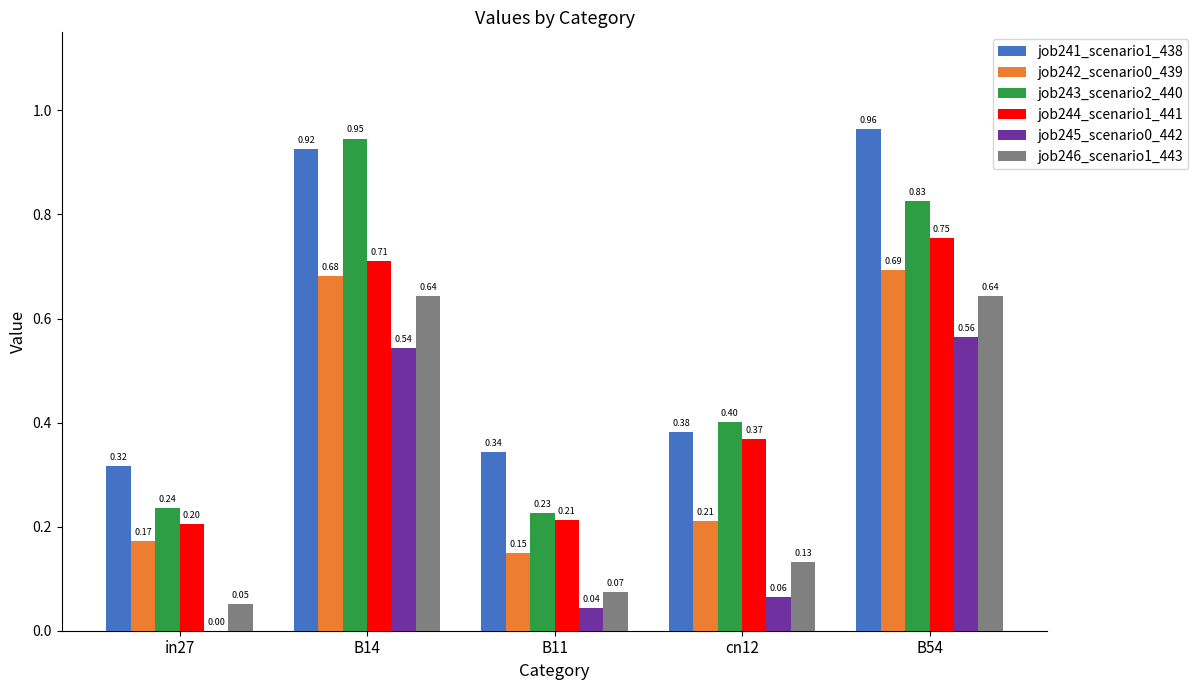

What is the sum of all job241_scenario1_438 values?

2.9